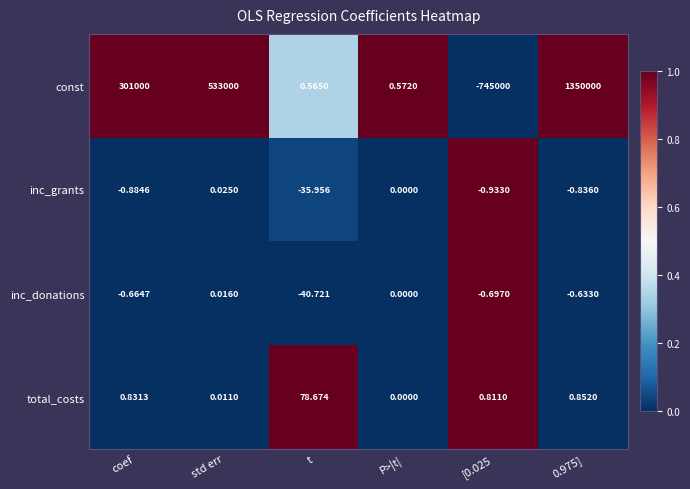

Which series has the largest total across all categories?

const